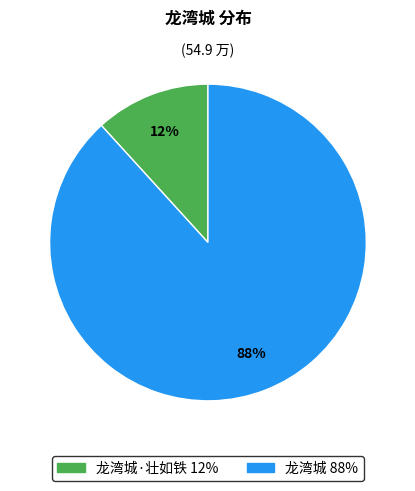

Does any single category account for the majority?

Yes